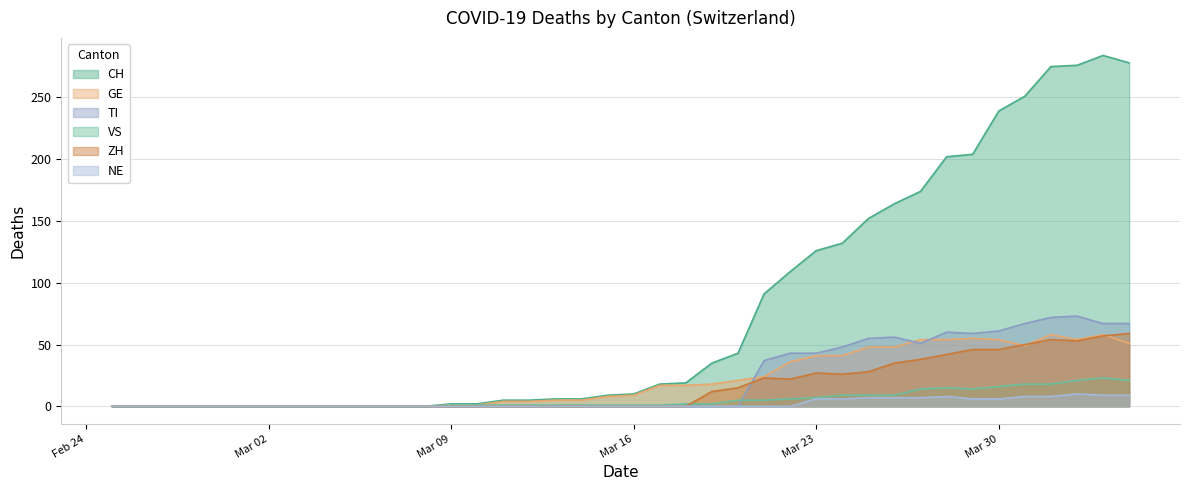

Which series has the largest total across all categories?

CH